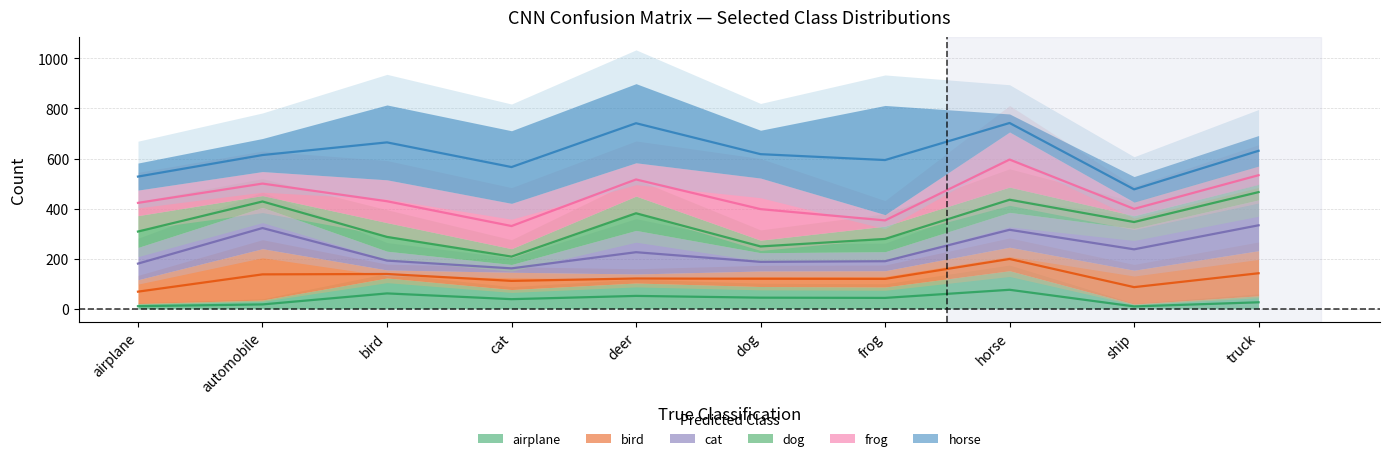

Which series has the largest total across all categories?

horse